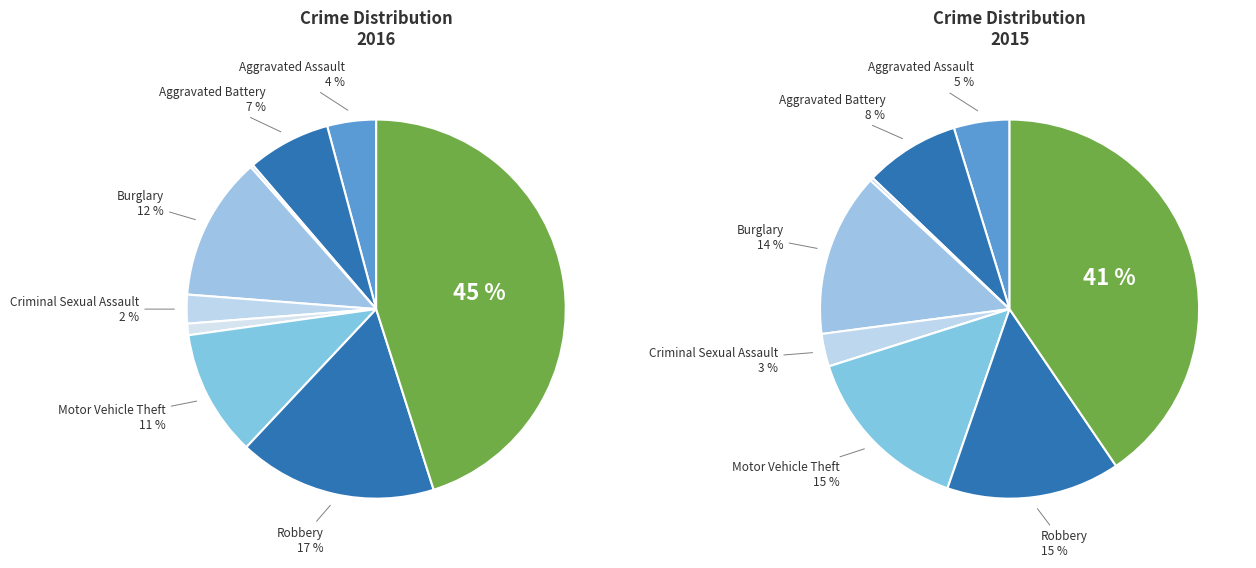

Is the sum of Robbery and Criminal Sexual Assault greater than half?

No